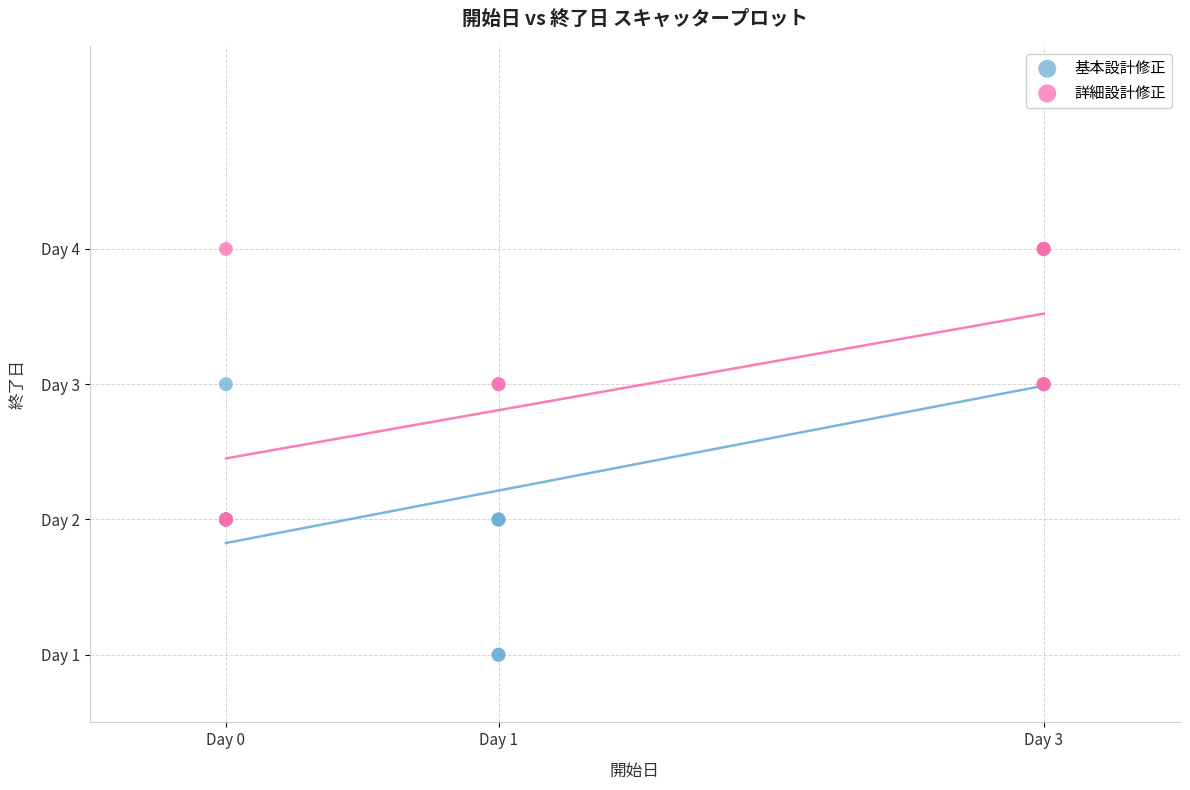

What are all the series names shown in the legend?

基本設計修正, 詳細設計修正